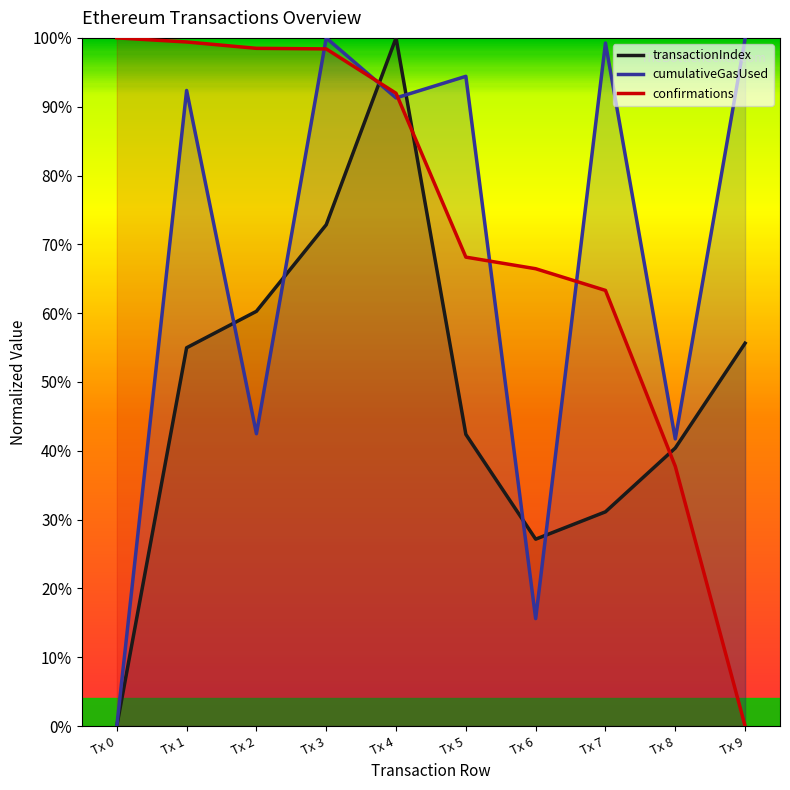

What is the total value across all series at Tx 0?

1.0